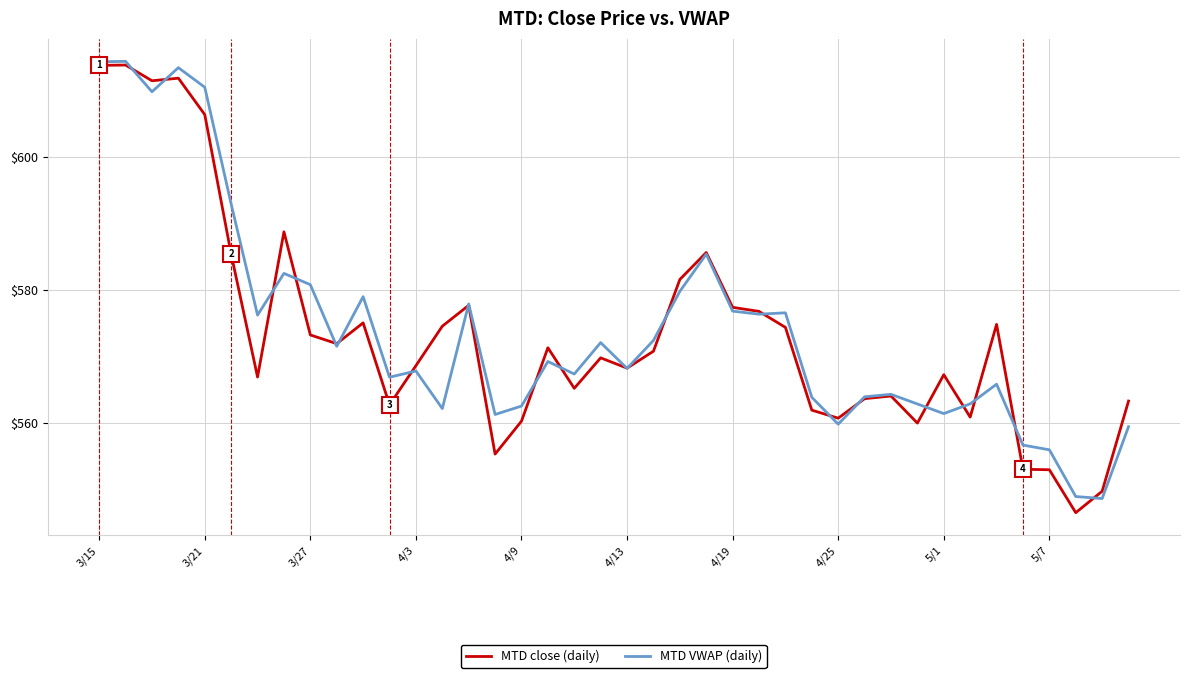

What are all the series names shown in the legend?

MTD close (daily), MTD VWAP (daily)